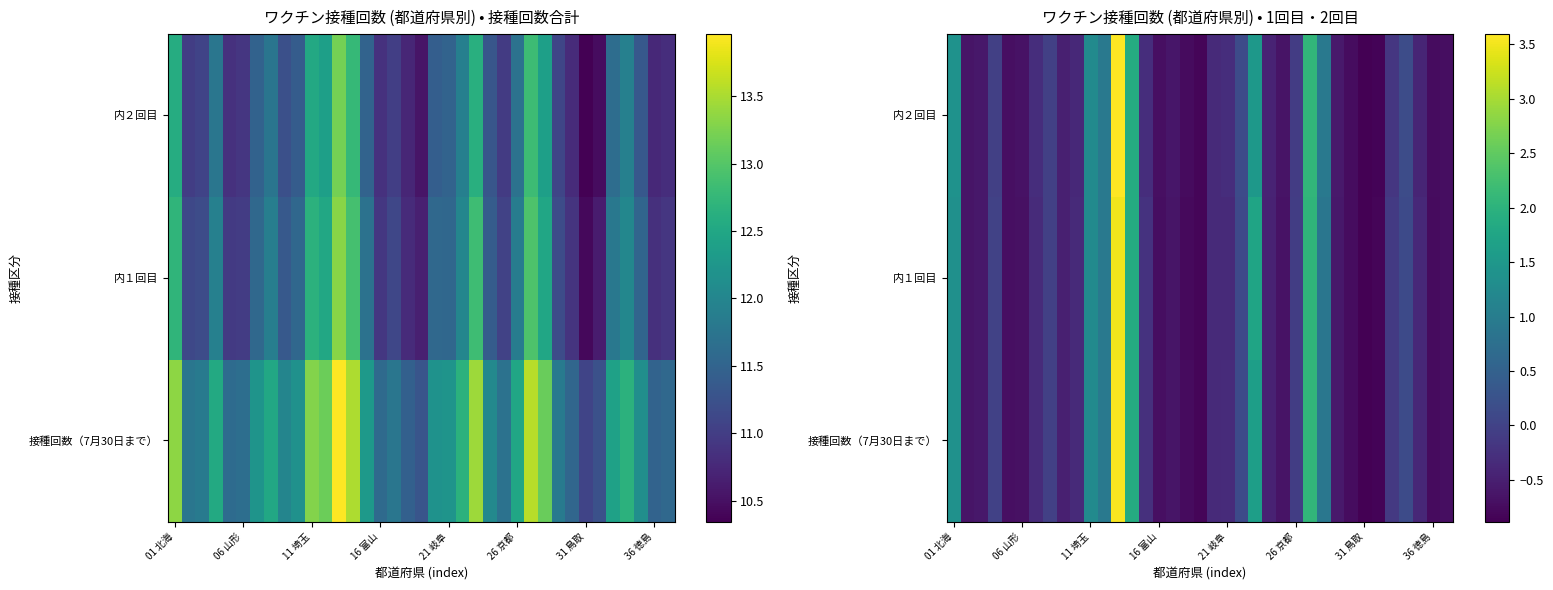

Between 8 and 18, which is larger?

8